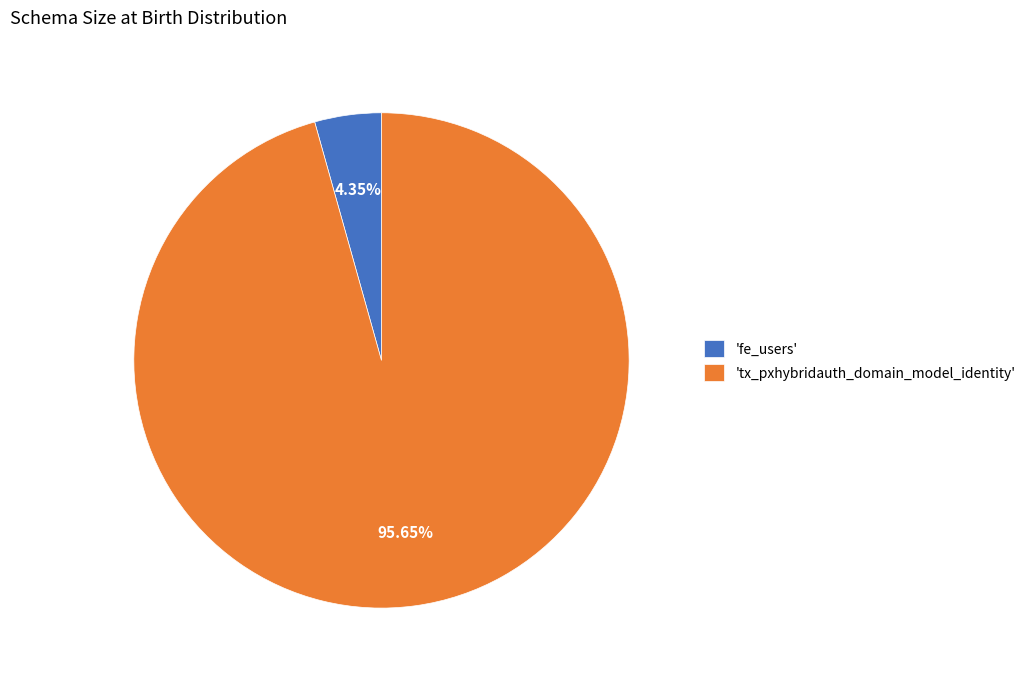

Between 'fe_users' and 'tx_pxhybridauth_domain_model_identity', which is larger?

'tx_pxhybridauth_domain_model_identity'